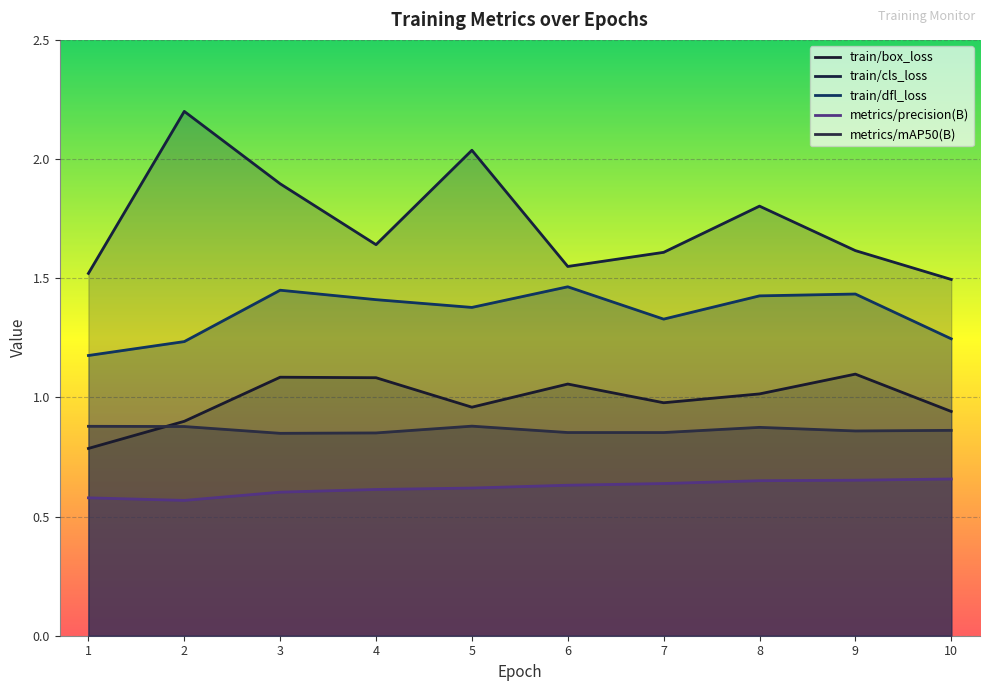

What are all the series names shown in the legend?

train/box_loss, train/cls_loss, train/dfl_loss, metrics/precision(B), metrics/mAP50(B)